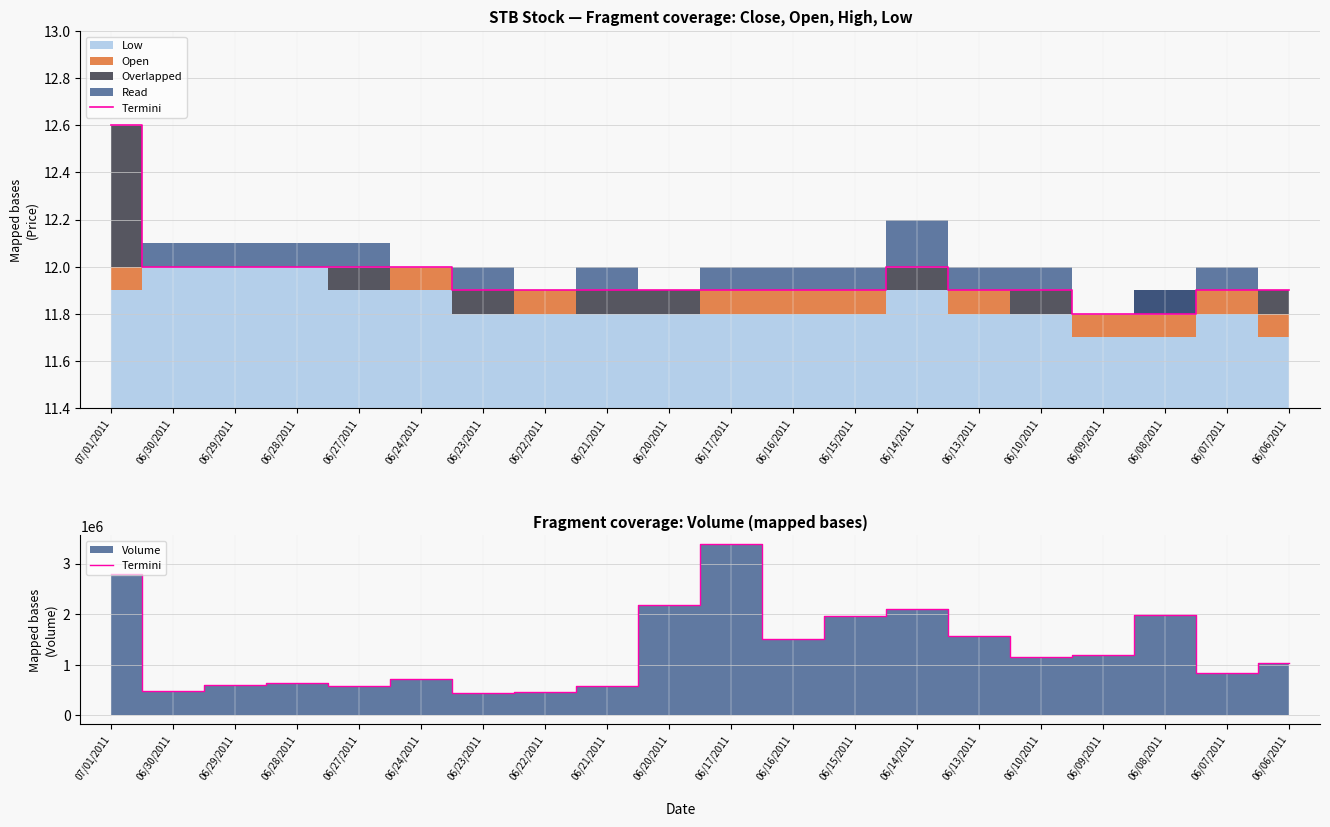

Where is the first local maximum?

06/28/2011